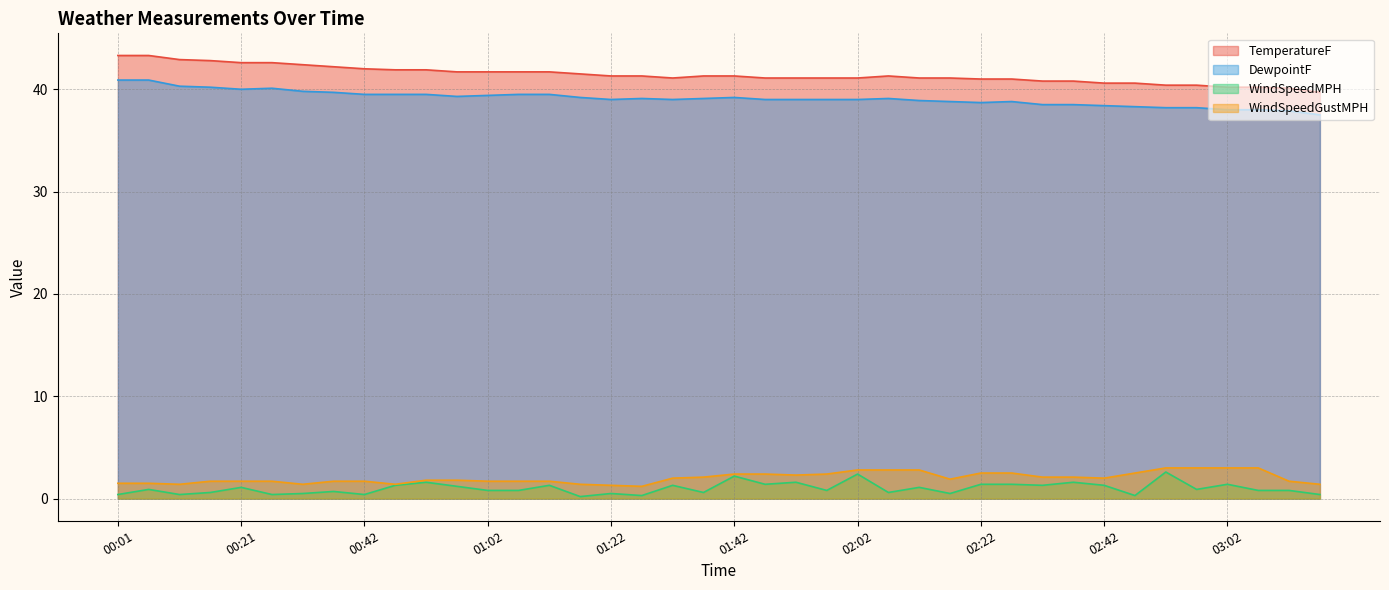

What is the label of the 39th point from the left?

03:12